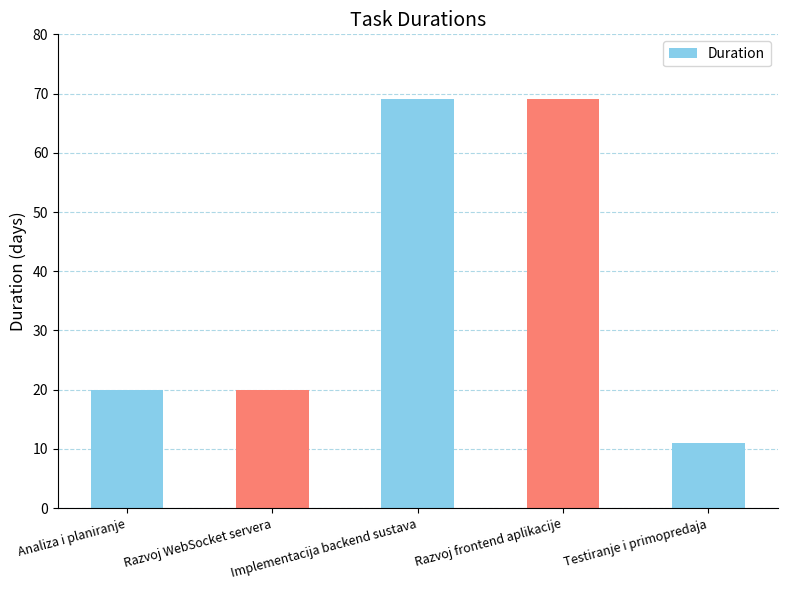

Read the value at Razvoj frontend aplikacije, to the nearest 5.

70